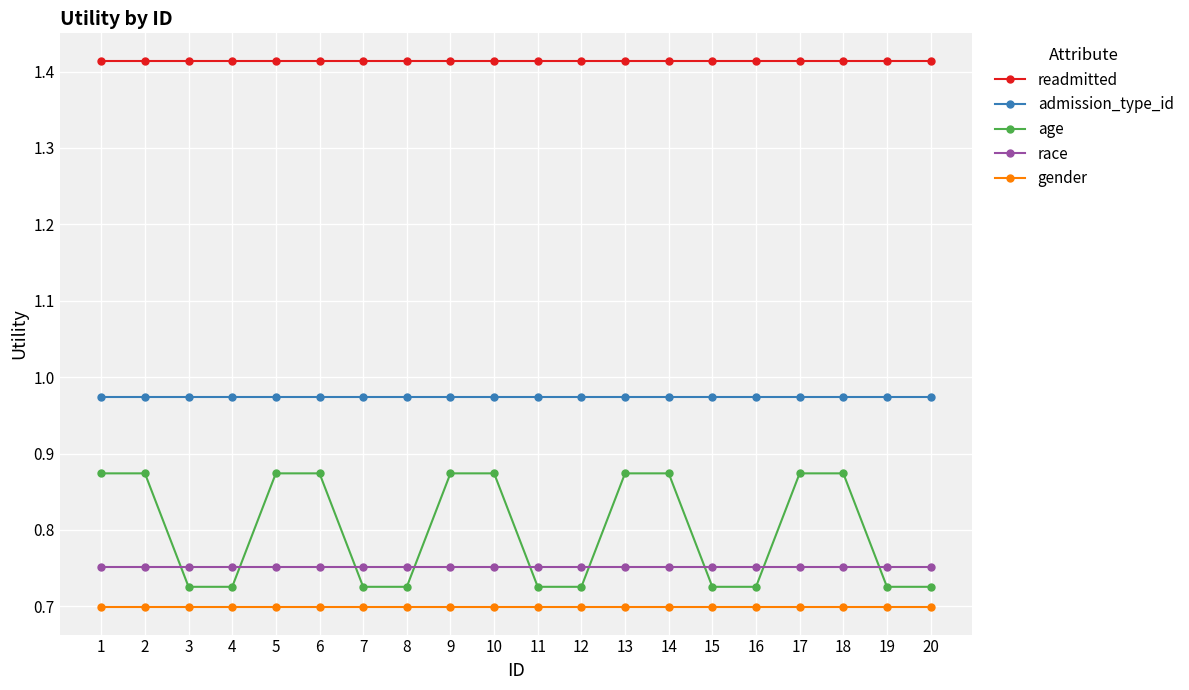

Rank the series by their maximum value, from lowest to highest.

gender, race, age, admission_type_id, readmitted